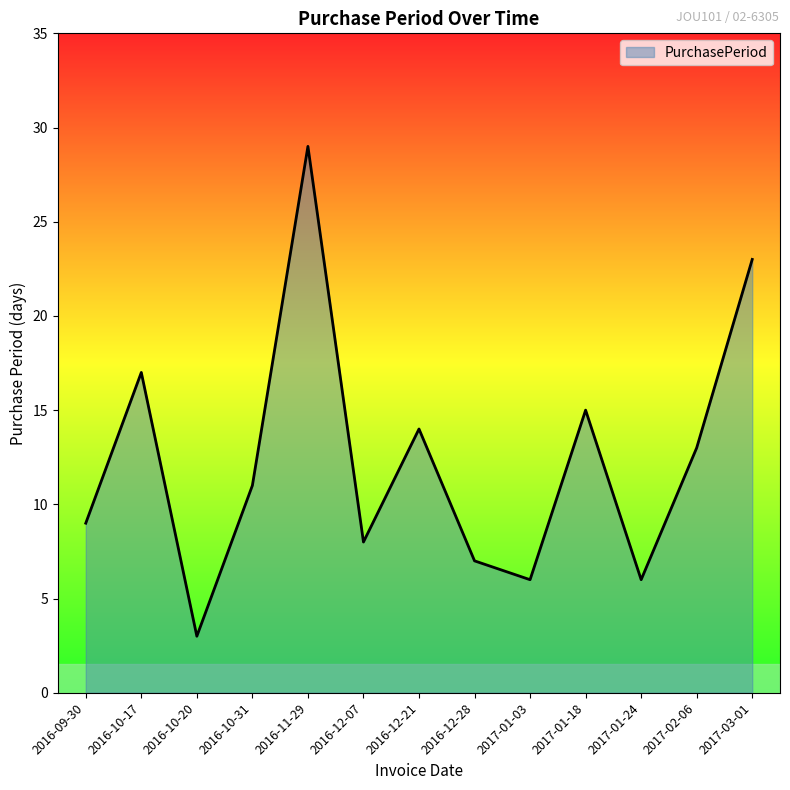

Approximately how many times larger is the value at 2016-10-17 compared to 2017-03-01?

0.7